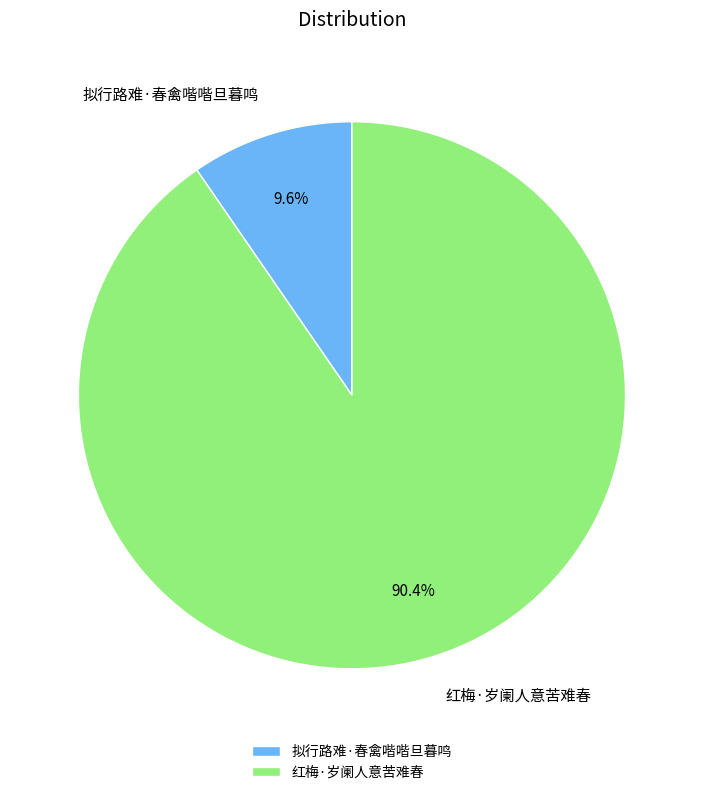

Which slice is the largest?

红梅·岁阑人意苦难春